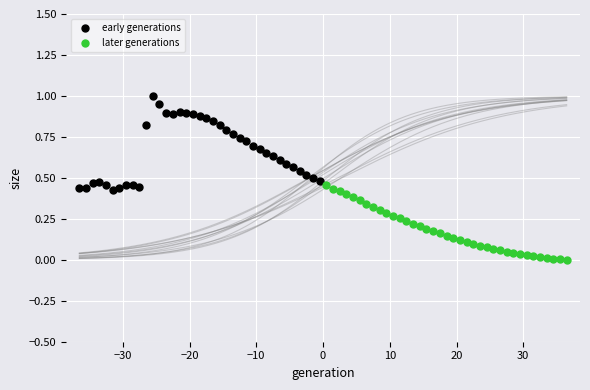

What are all the series names shown in the legend?

early generations, later generations